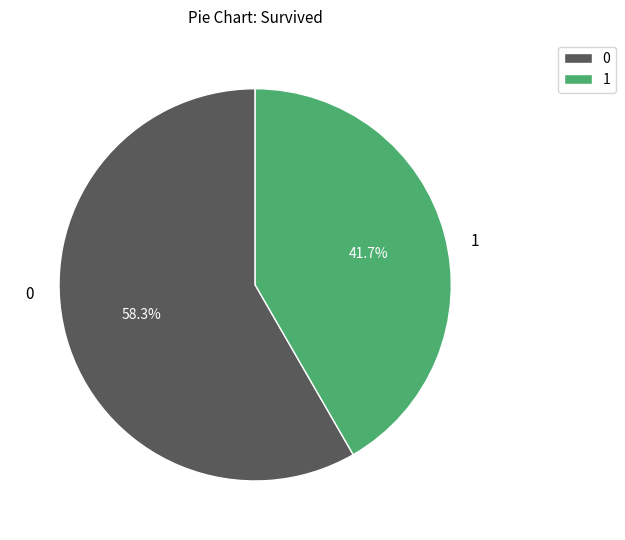

How many slices are in this pie chart?

2